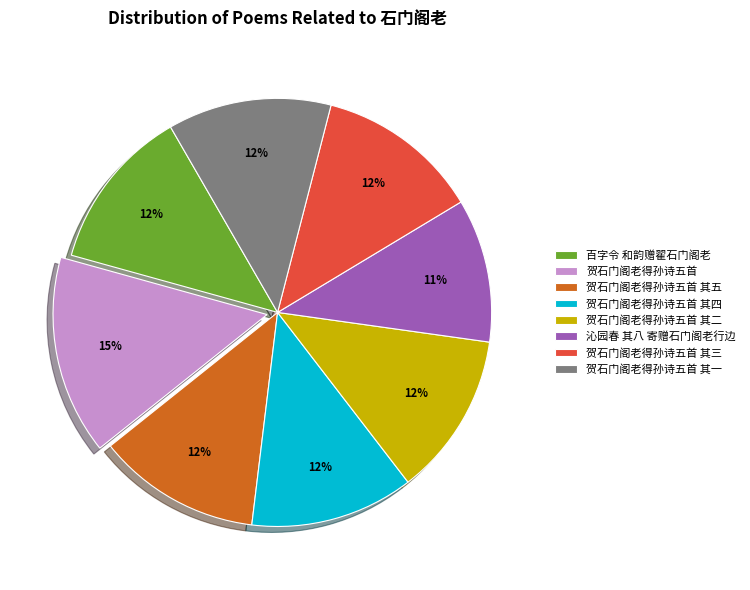

Does 贺石门阁老得孙诗五首 其四 account for over 50% of the chart?

No